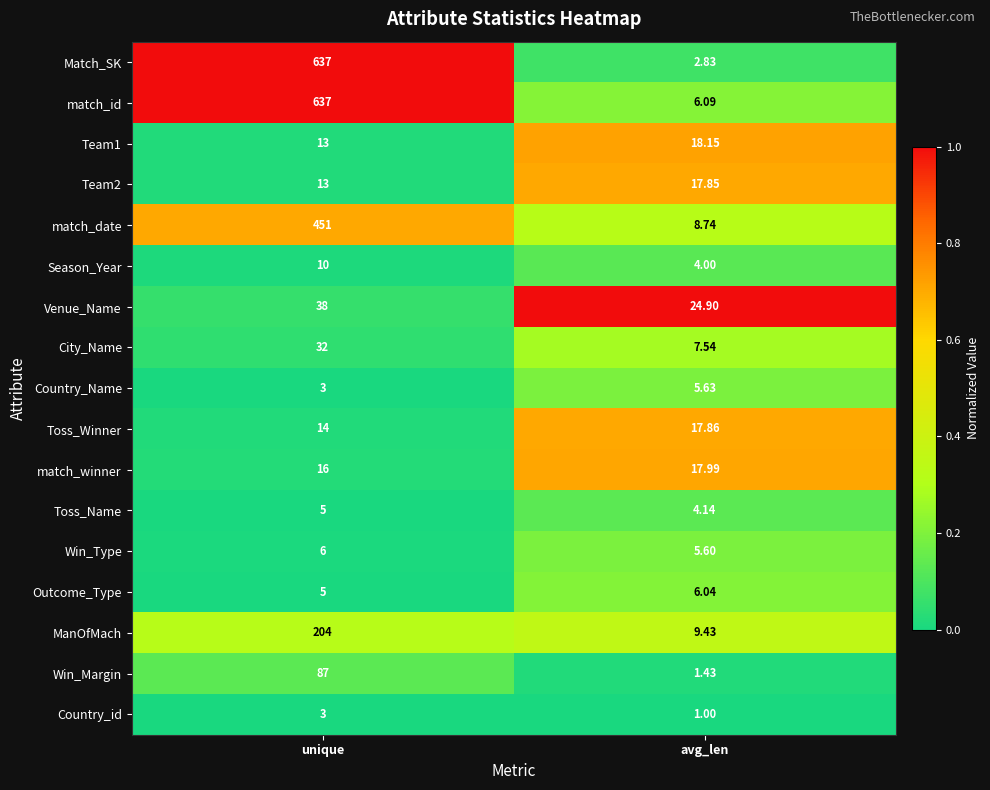

Is the value of Toss_Name at unique greater than the value of Team2 at unique?

No